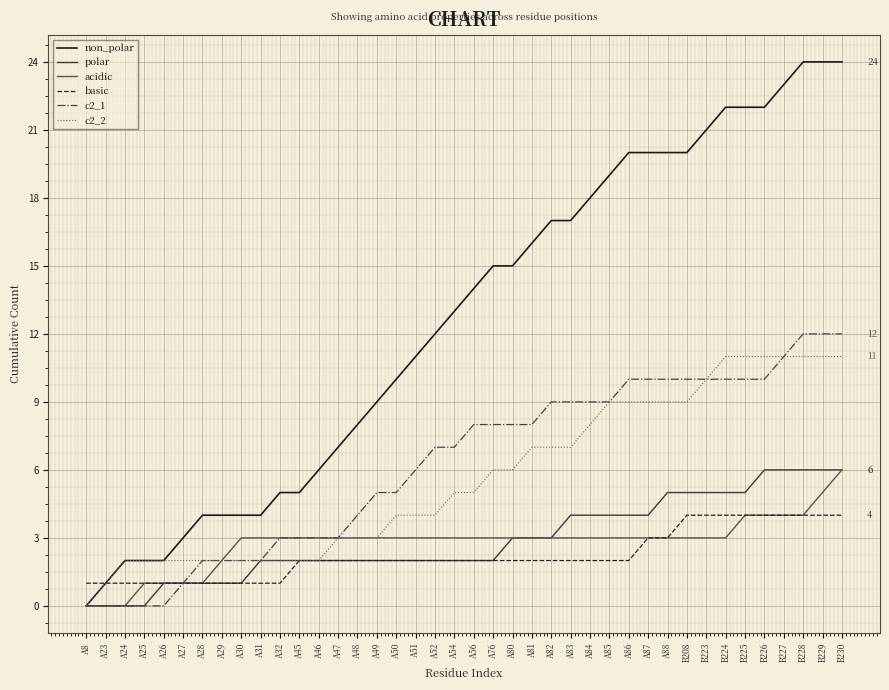

How many lines are shown in the chart?

6